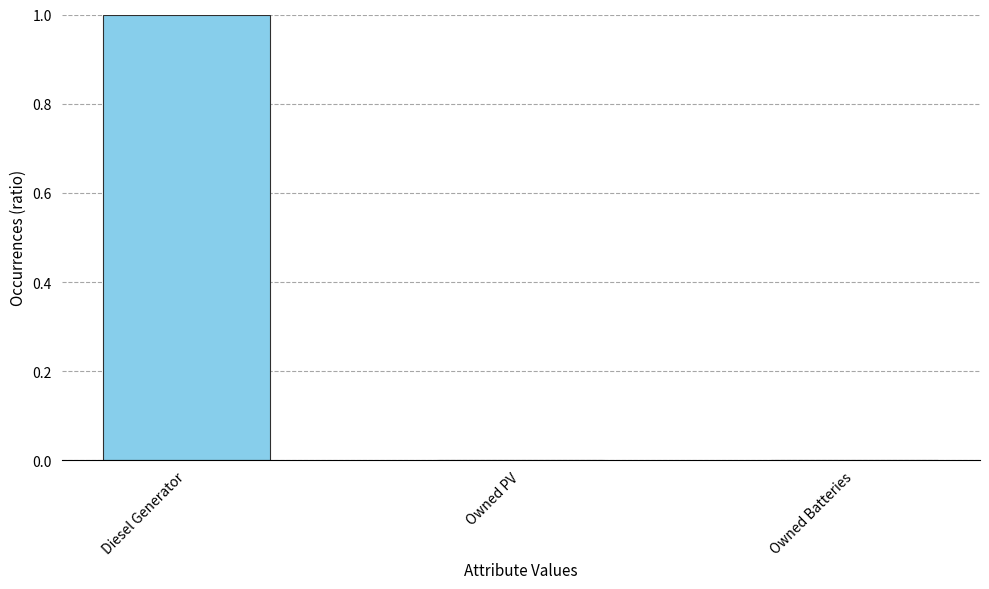

Is it true that the value at Diesel Generator is 1?

True